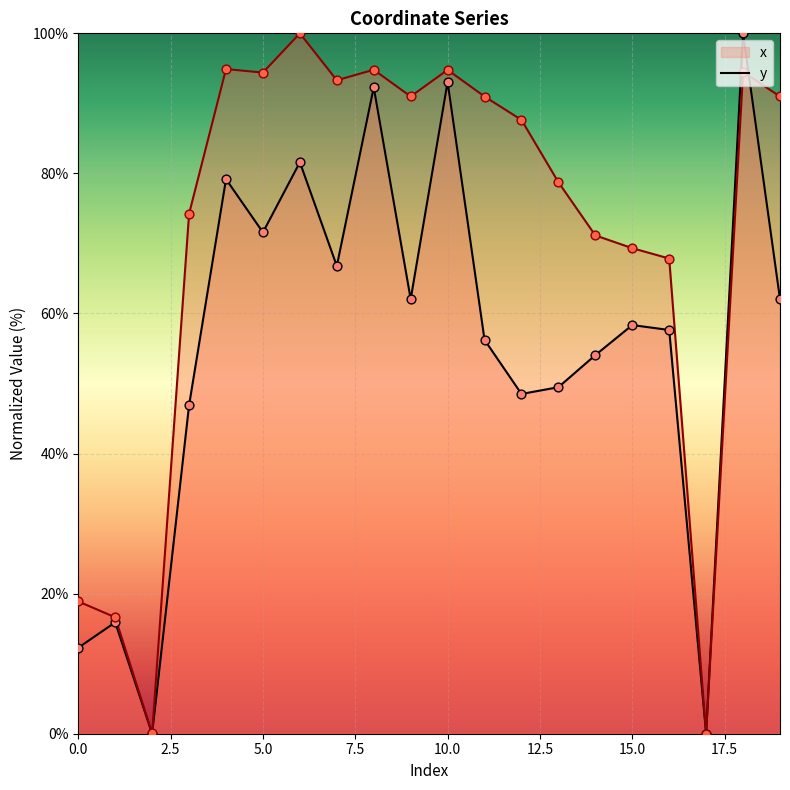

Which series has the largest total across all categories?

y